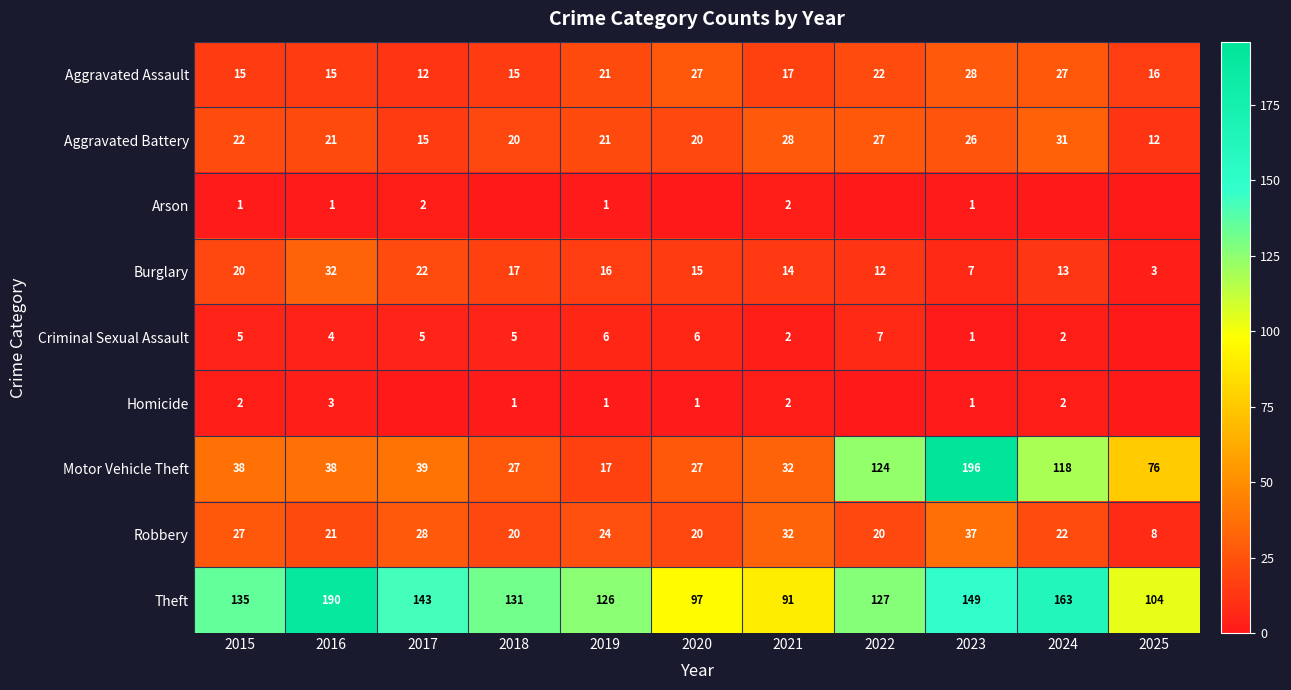

Count the number of data series in this chart.

9